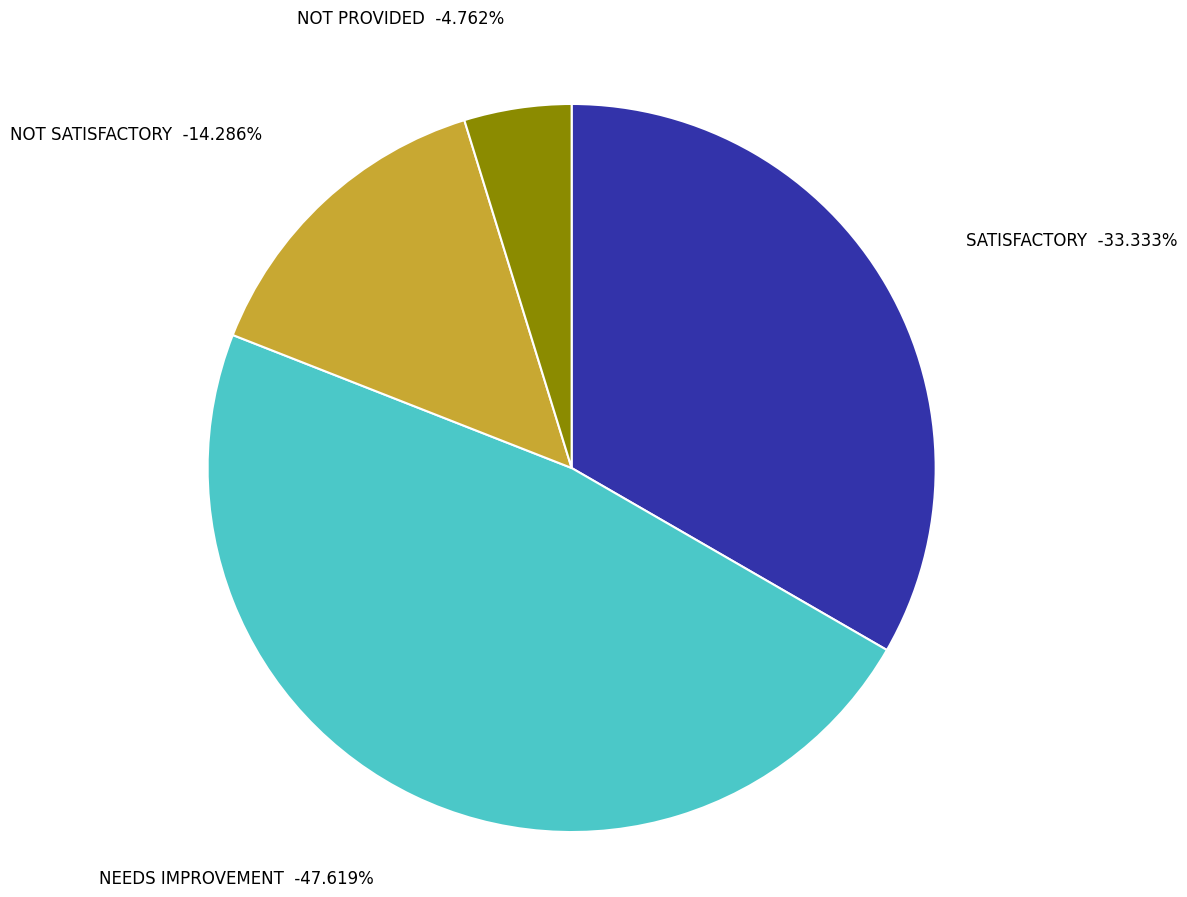

How much of the chart is everything except NOT PROVIDED?

95.2%